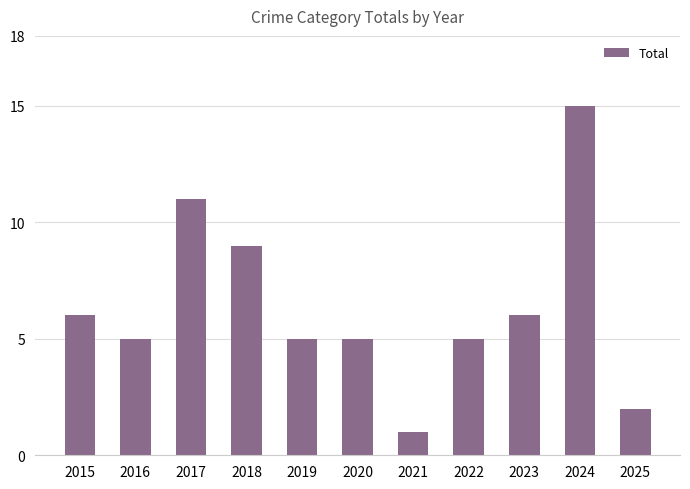

Where does the data first go above 5?

2015